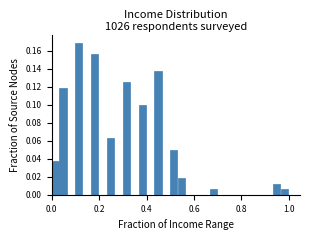

Read against the x-axis, roughly where is the centre of the tallest bar?

0.12